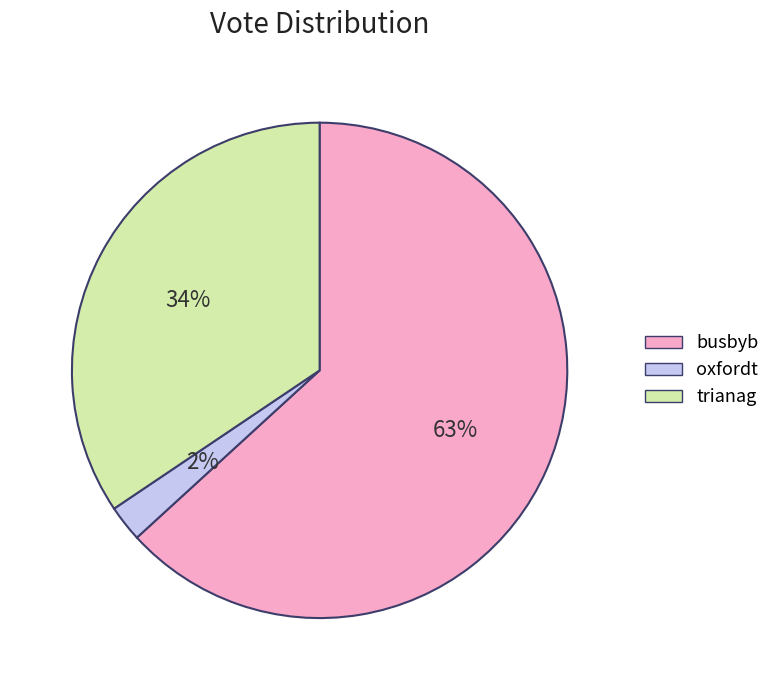

True or false: trianag accounts for 34% of the total.

True